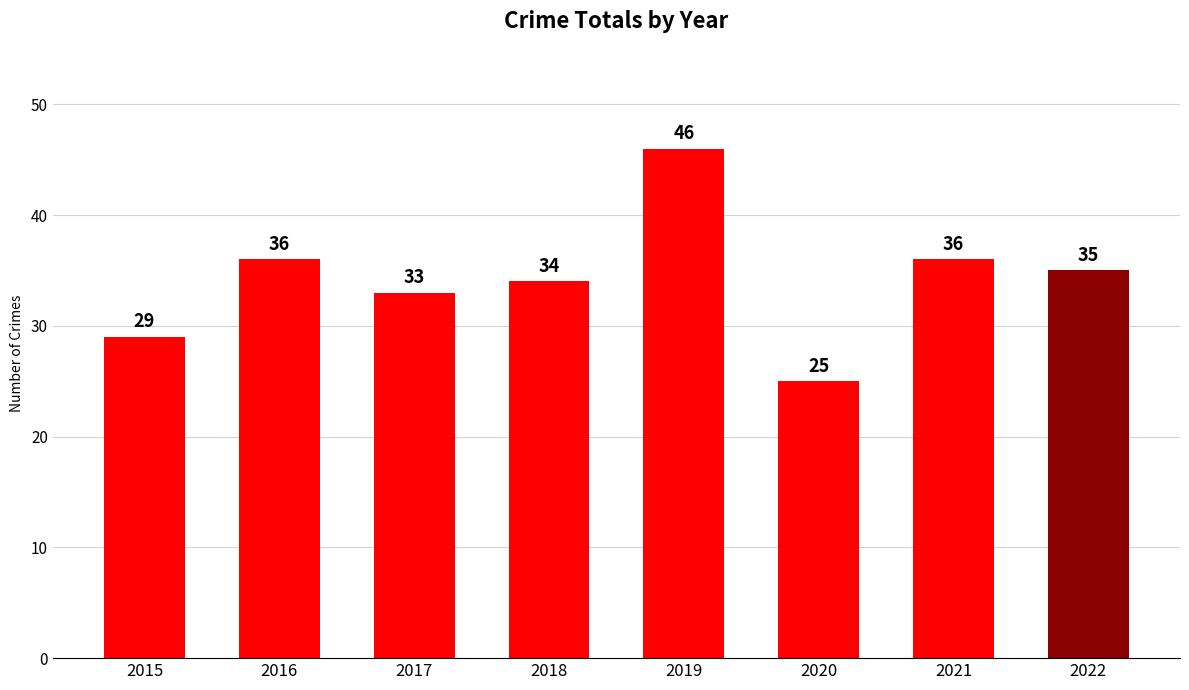

The chart shows a value of 46 at 2019. True or false?

True